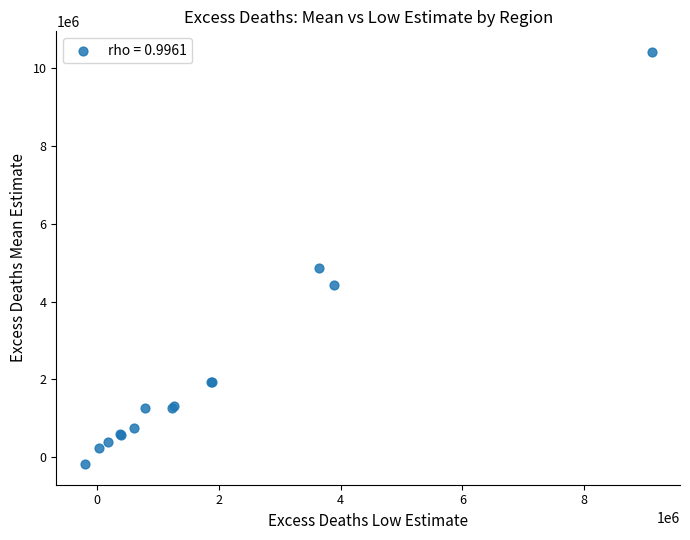

What Y value in the scatter plot is closest to 5119551?

4860779.6